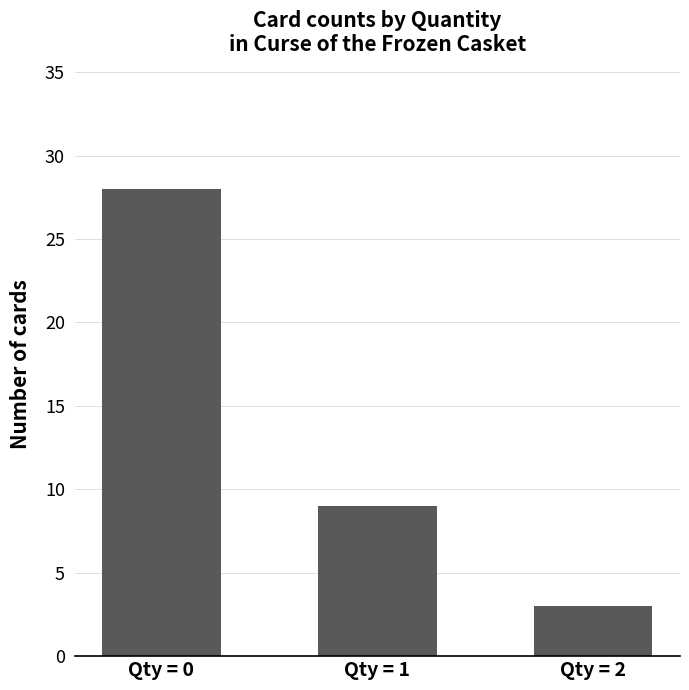

At which category does the chart reach its peak across all series?

Qty = 0